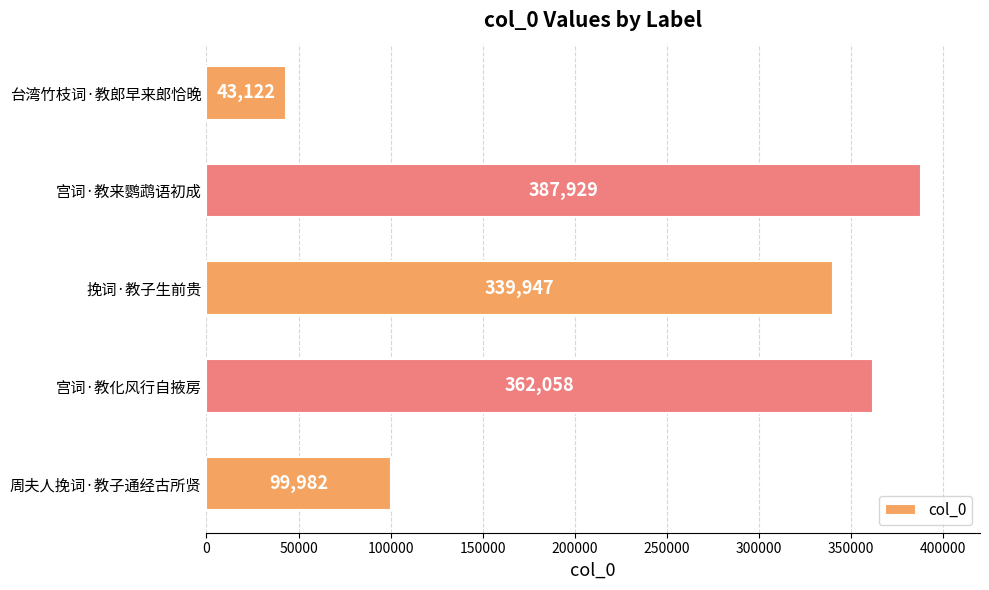

What is the ratio of the value at 宫词·教来鹦鹉语初成 to the value at 挽词·教子生前贵?

1.1